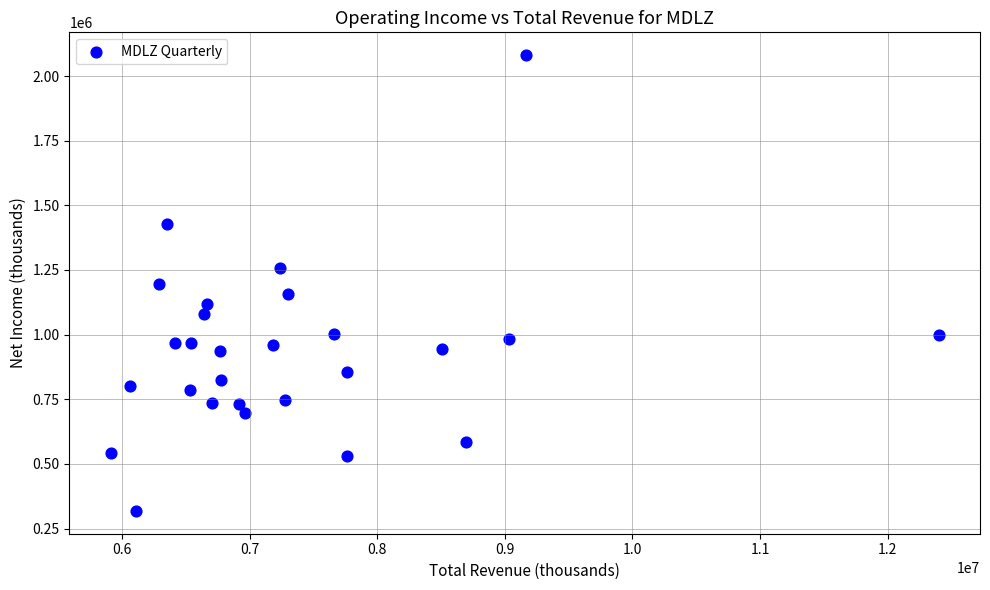

What is the range of X values (max minus min)?

6489000